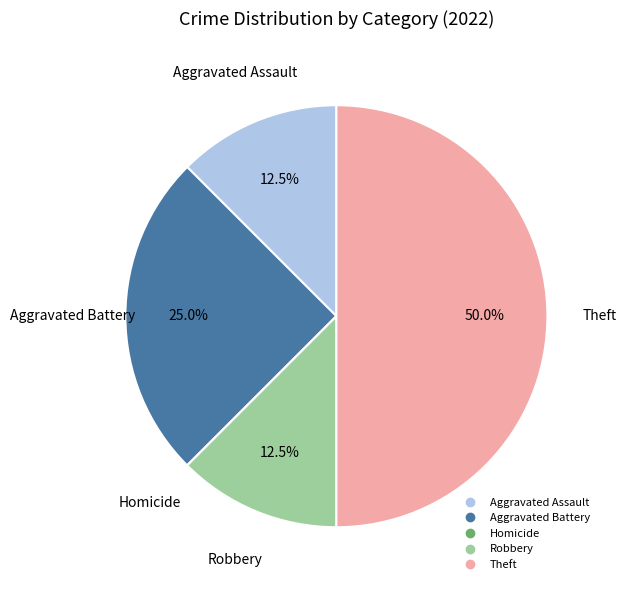

Which has a higher value, Robbery or Aggravated Battery?

Aggravated Battery